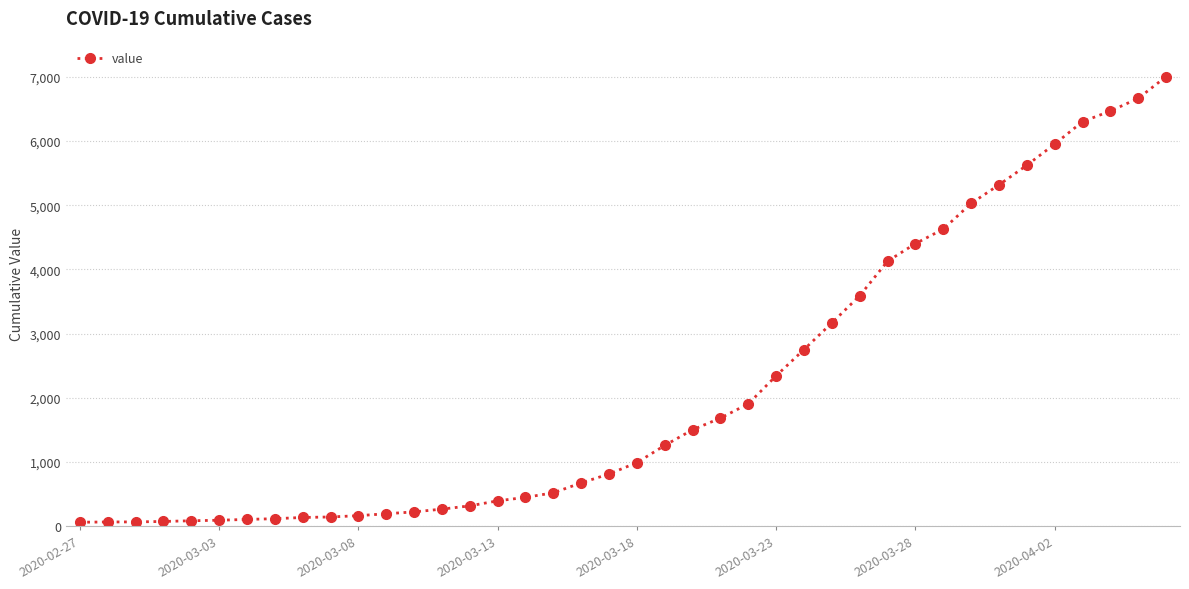

What is the maximum value shown in the chart?

7002